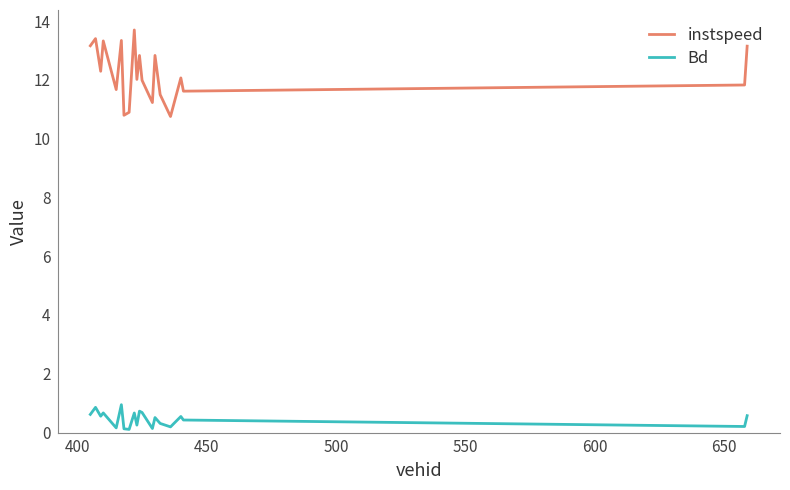

List the series in order of their overall mean, highest first.

instspeed, Bd